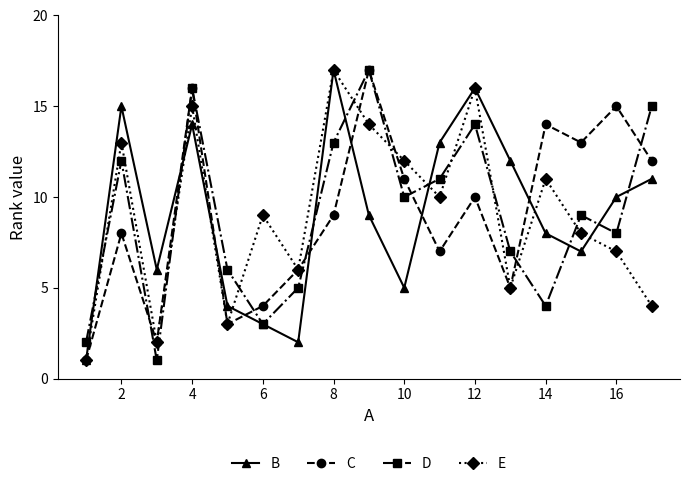

What is the sum of all C values?

153